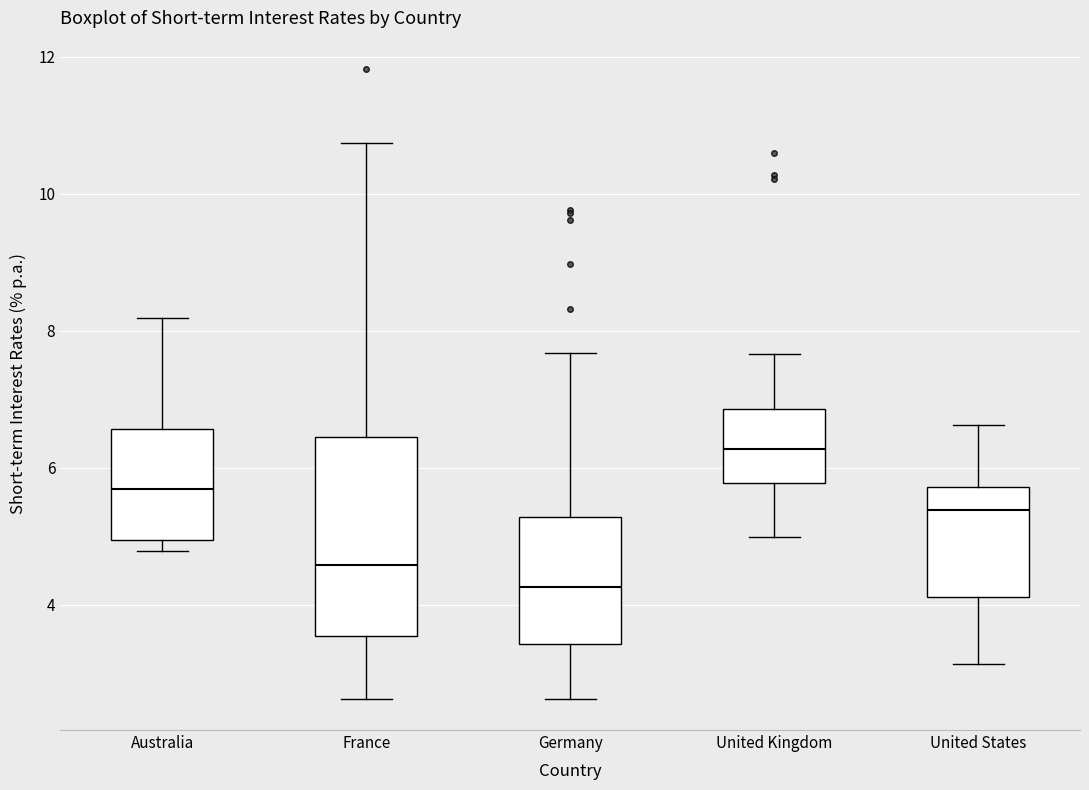

Reading left to right, read every box against the y-axis: the position of its median line, the range the box covers, and the ends of its whiskers. The values are not printed on the chart, so give them approximately, as read against the axis.

Australia: median 5.6, box 5.0 to 6.6, whiskers 4.8 to 8.2
France: median 4.6, box 3.6 to 6.4, whiskers 2.6 to 10.8
Germany: median 4.2, box 3.4 to 5.2, whiskers 2.6 to 7.6
United Kingdom: median 6.2, box 5.8 to 6.8, whiskers 5.0 to 7.6
United States: median 5.4, box 4.2 to 5.8, whiskers 3.2 to 6.6